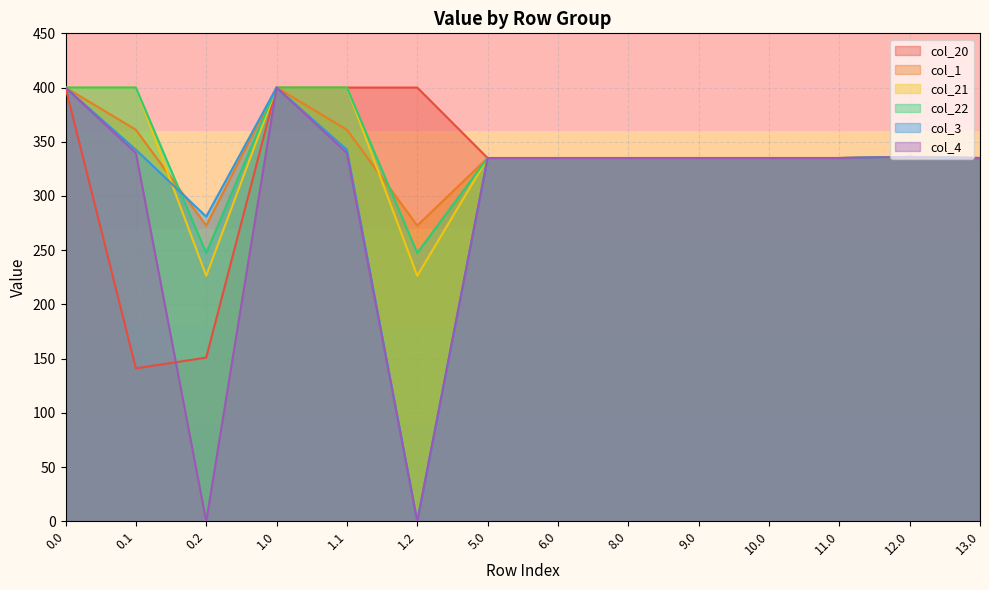

List the series in order of their peak value, highest first.

col_20, col_1, col_21, col_22, col_3, col_4